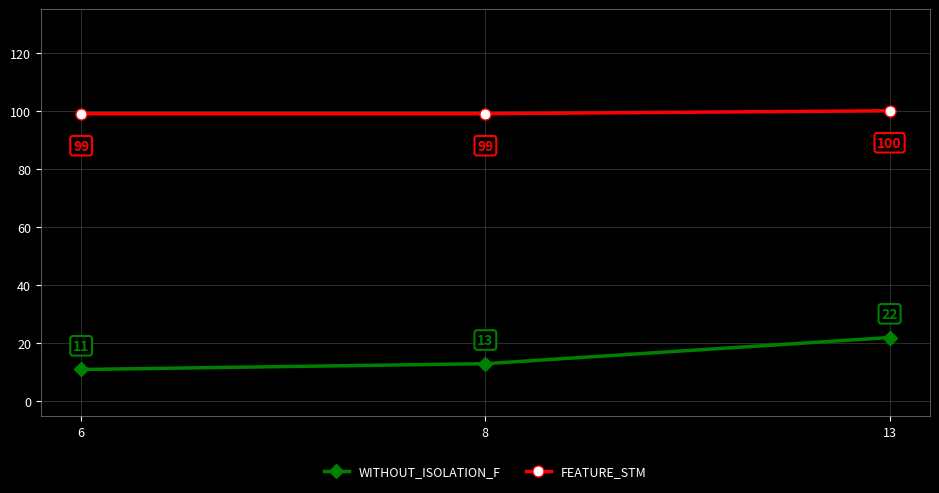

What is the difference between the maximum and second lowest values in the WITHOUT_ISOLATION_F series?

9